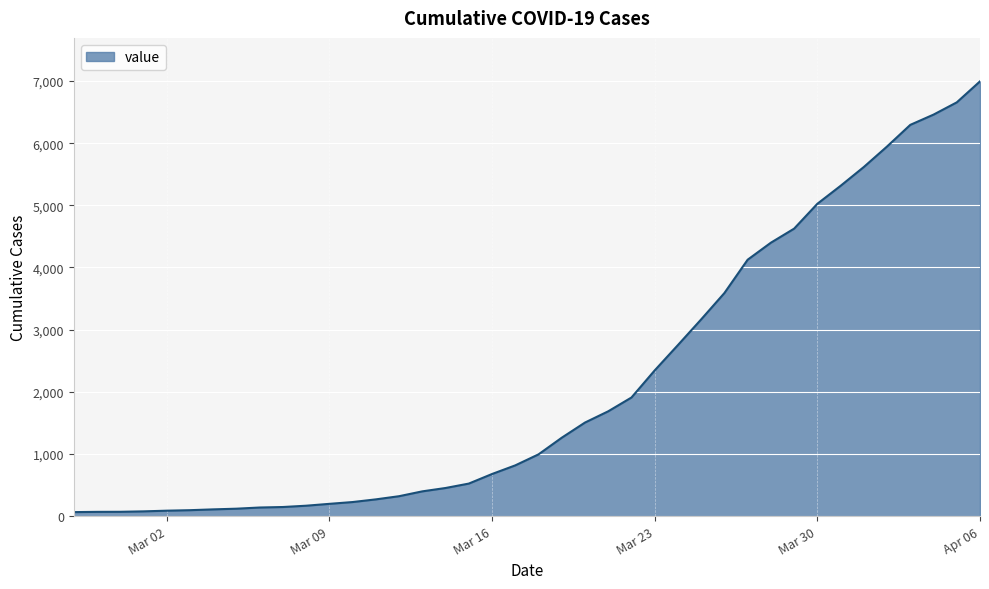

What is the difference between the maximum and minimum values?

6931